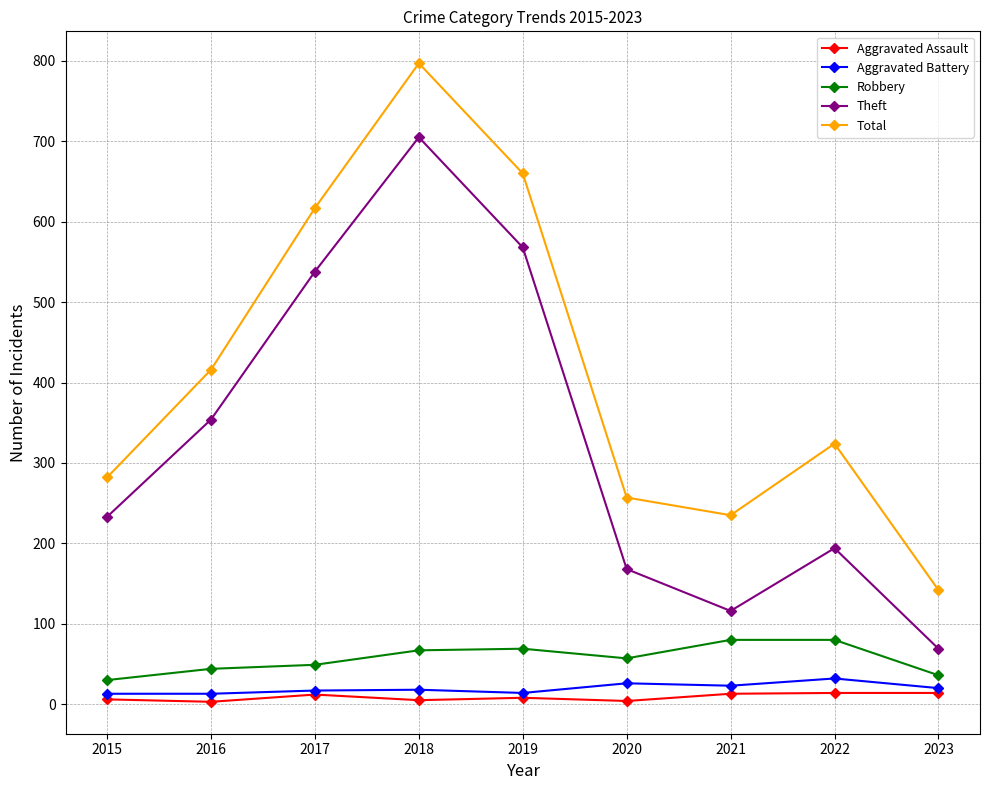

What is the value of the Aggravated Battery point at the 1st from the left?

13